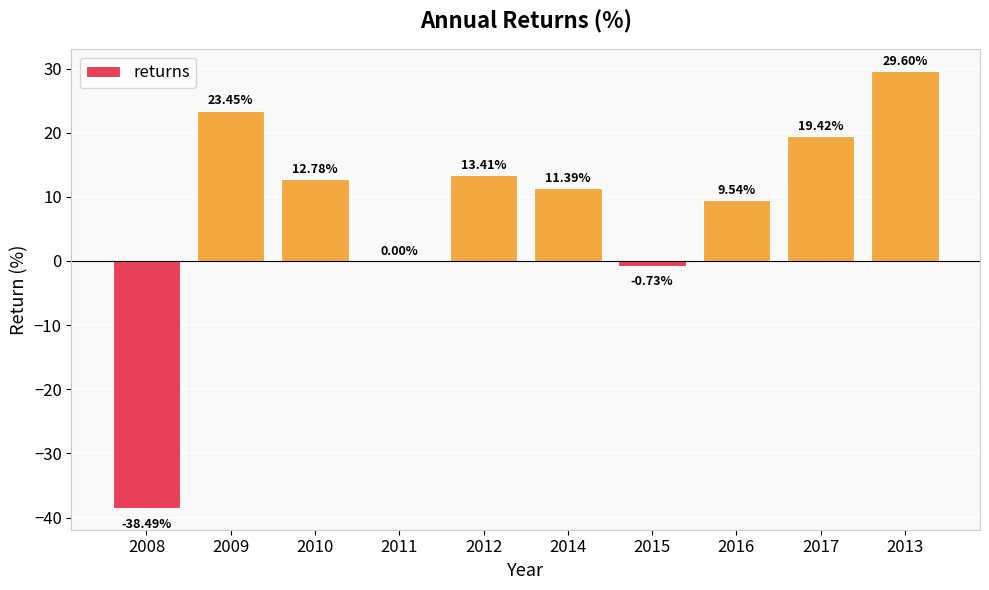

How many data points are above 12?

5